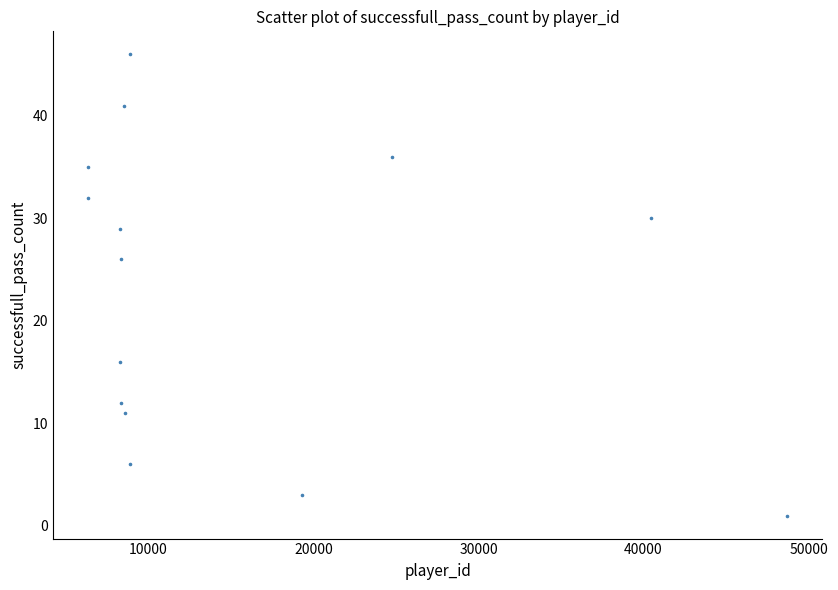

What is the range of X values (max minus min)?

42379